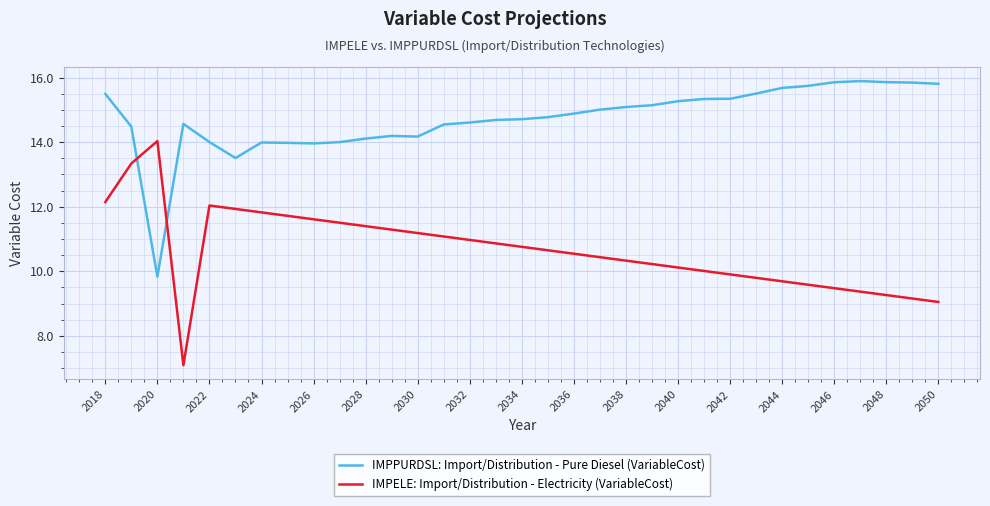

Is this an area chart (filled region under the line)?

No